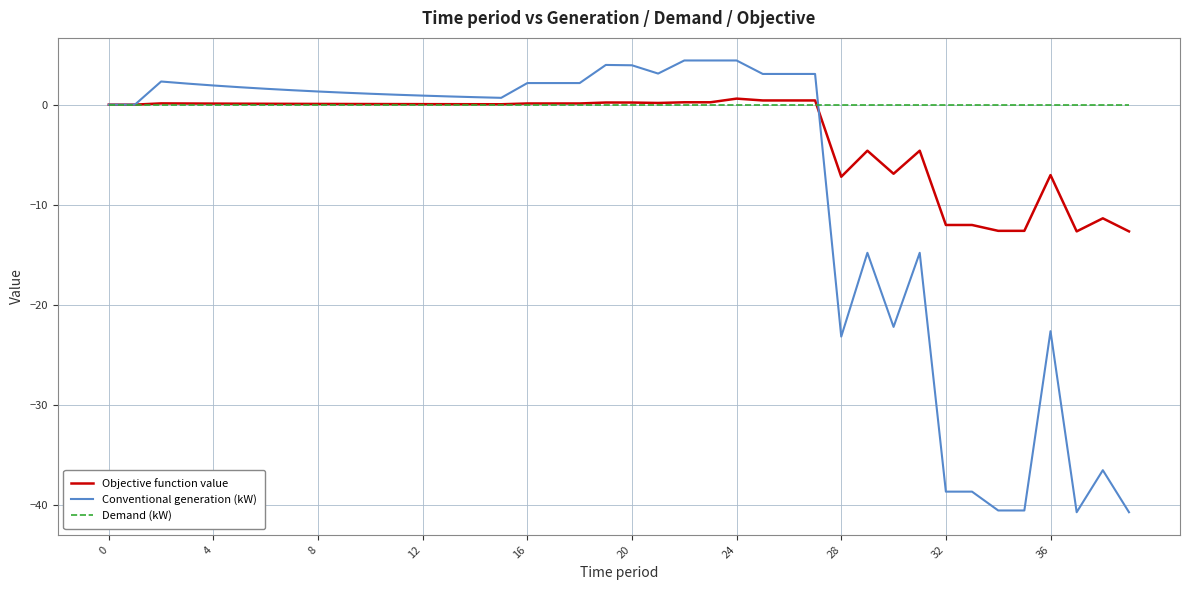

Which series has the largest total across all categories?

Demand (kW)